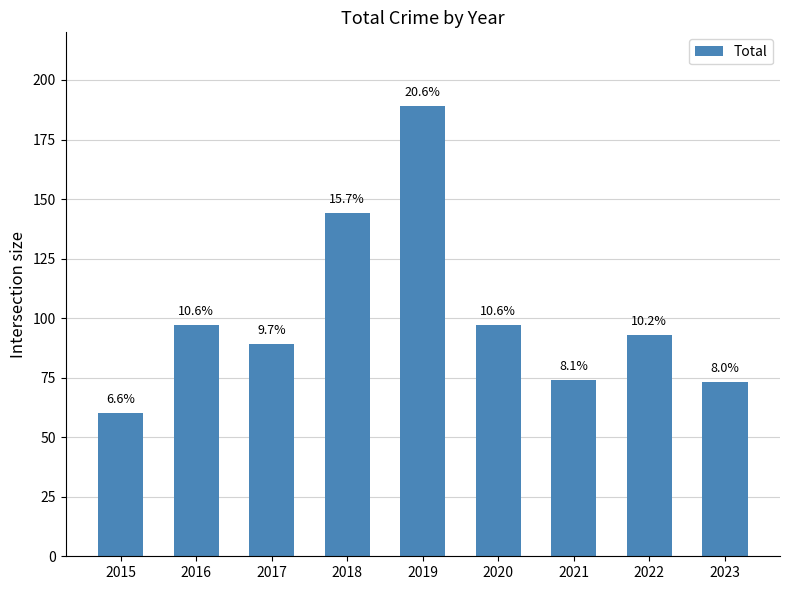

Rank the categories by value from lowest to highest.

2015, 2023, 2021, 2017, 2022, 2016, 2020, 2018, 2019